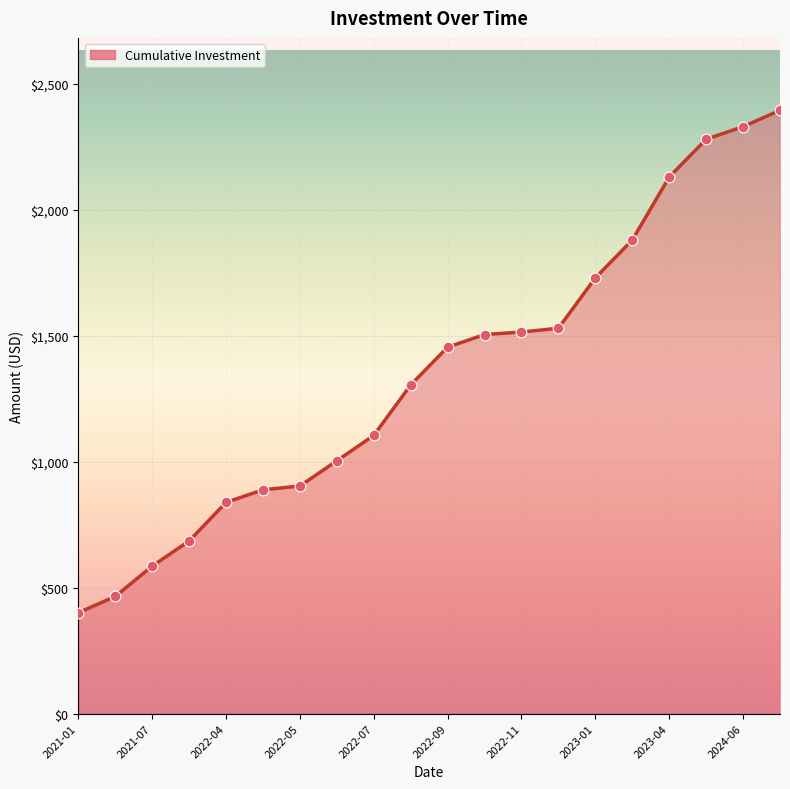

What is the difference between the maximum and minimum values?

1994